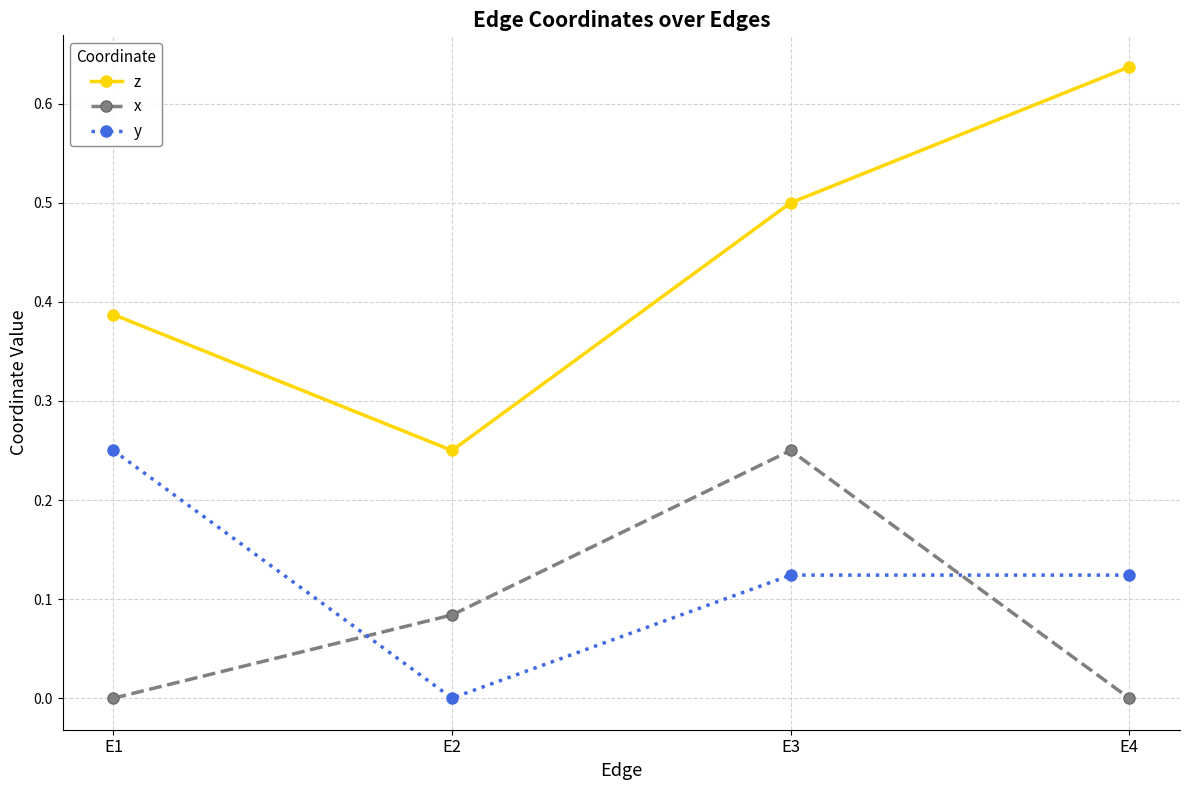

What is the value of the z point at the 3rd from the left?

0.5